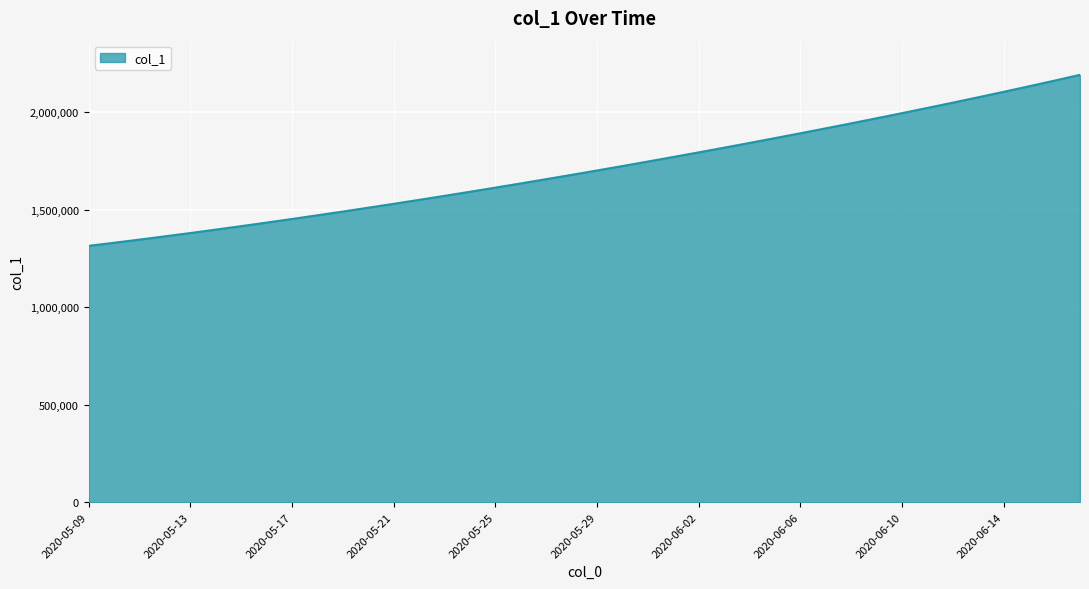

What is the maximum value shown in the chart?

2192546.5